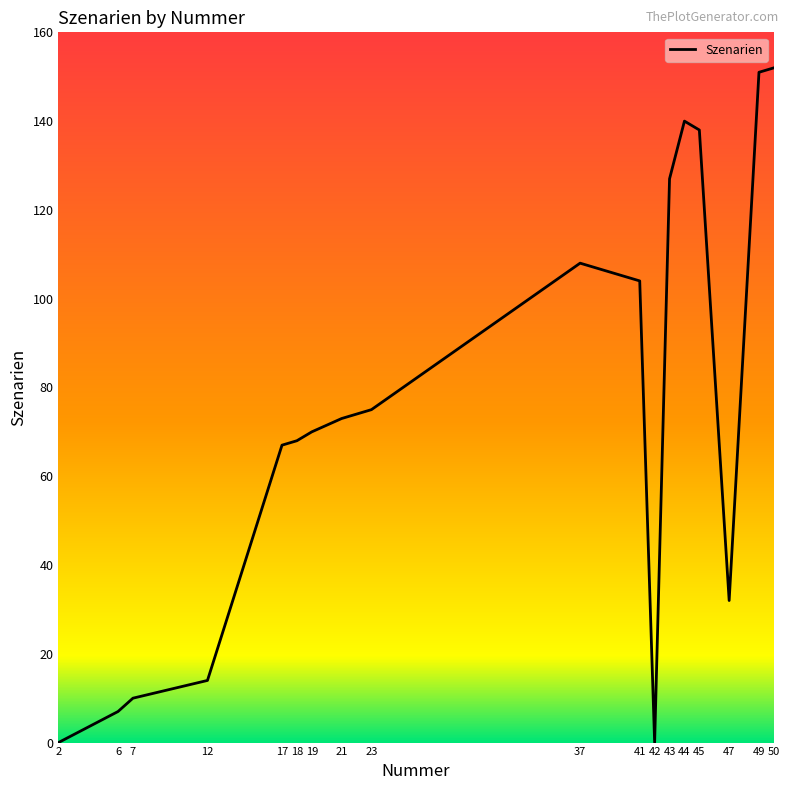

Does the chart display data point markers on the line(s)?

No